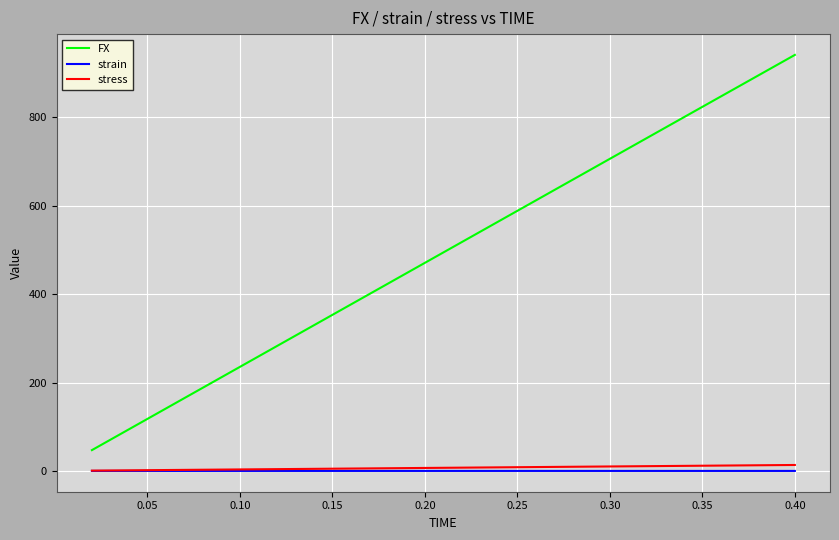

Which series has the largest total across all categories?

FX